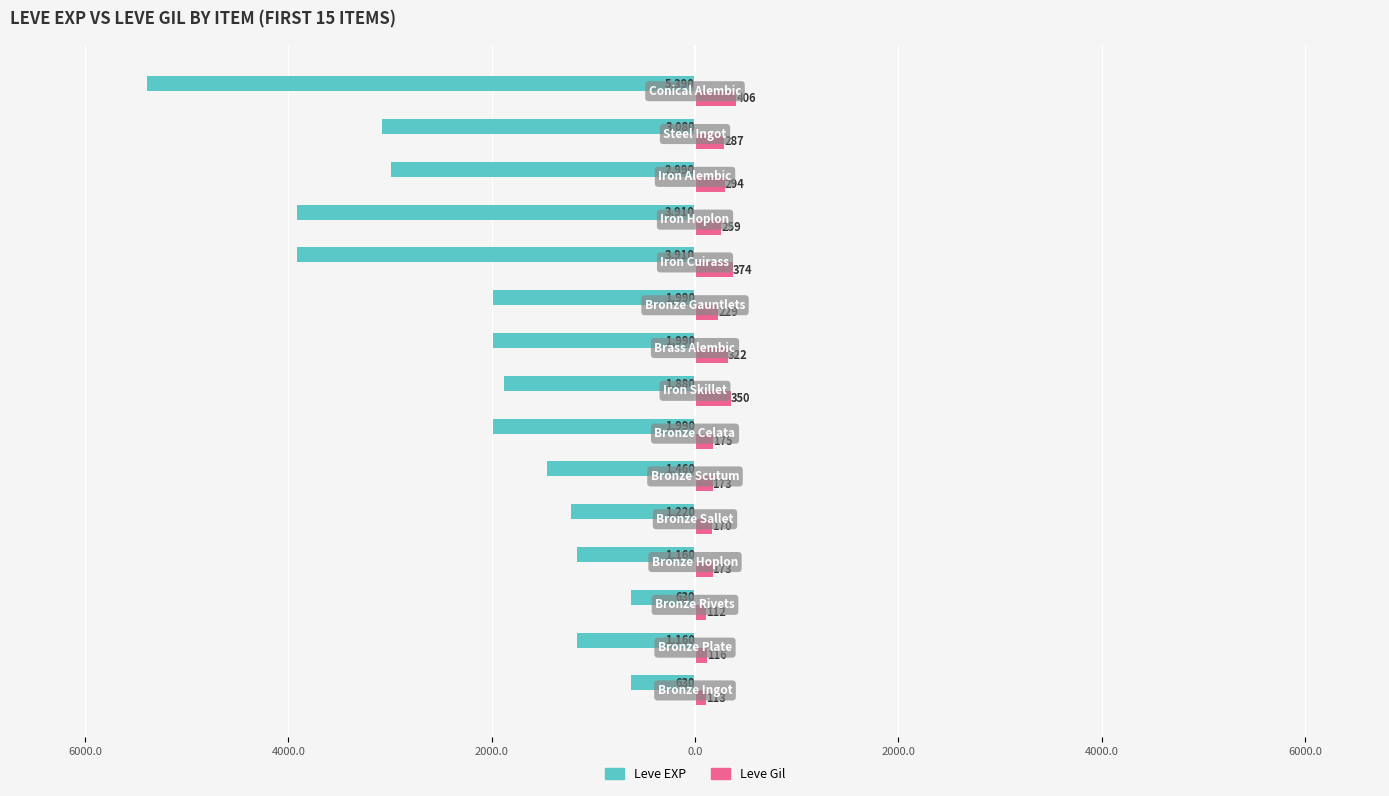

What are all the series names shown in the legend?

Leve EXP, Leve Gil